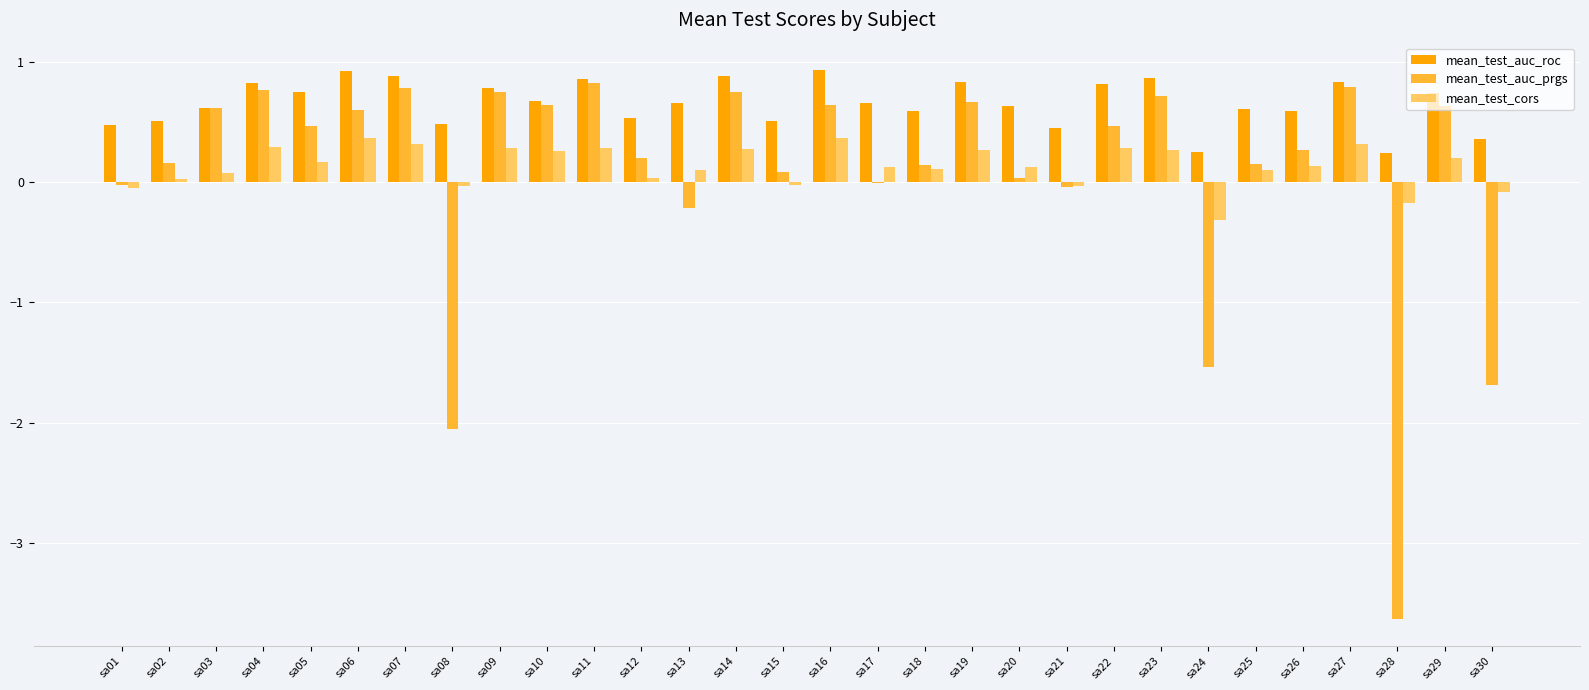

What is the sum of the mean_test_auc_prgs values at sa11 and sa08?

-1.2